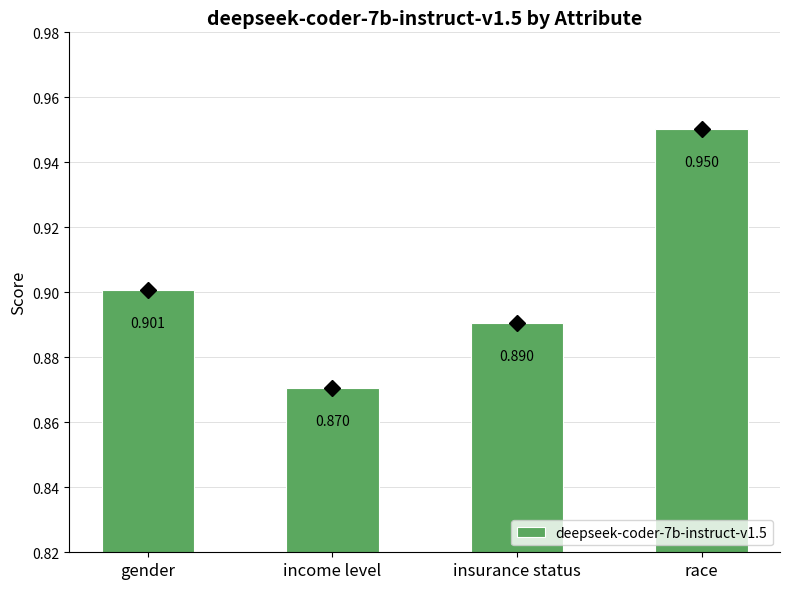

At which category does the chart reach its peak across all series?

race